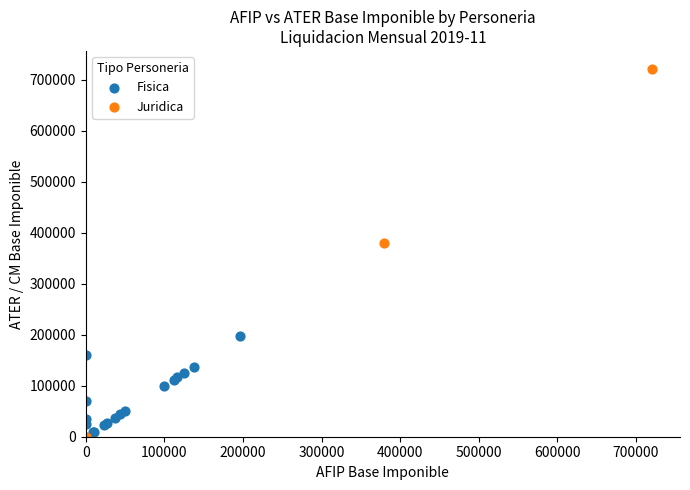

Which series contains the highest Y value?

Juridica